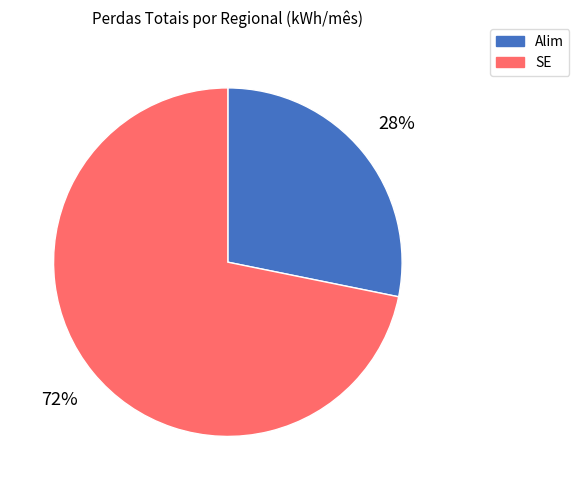

To the nearest percent, what percentage of the pie is Alim?

28%